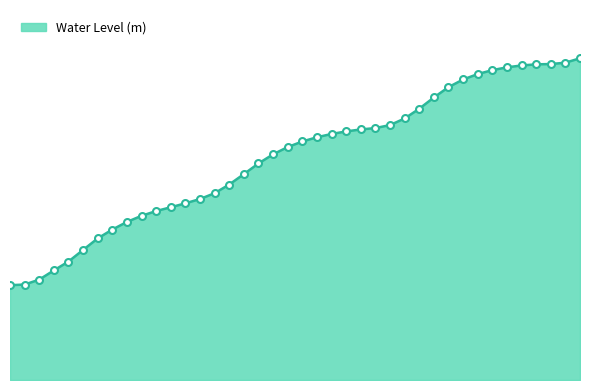

True or false: there are more than 0 points higher than both neighbors.

False